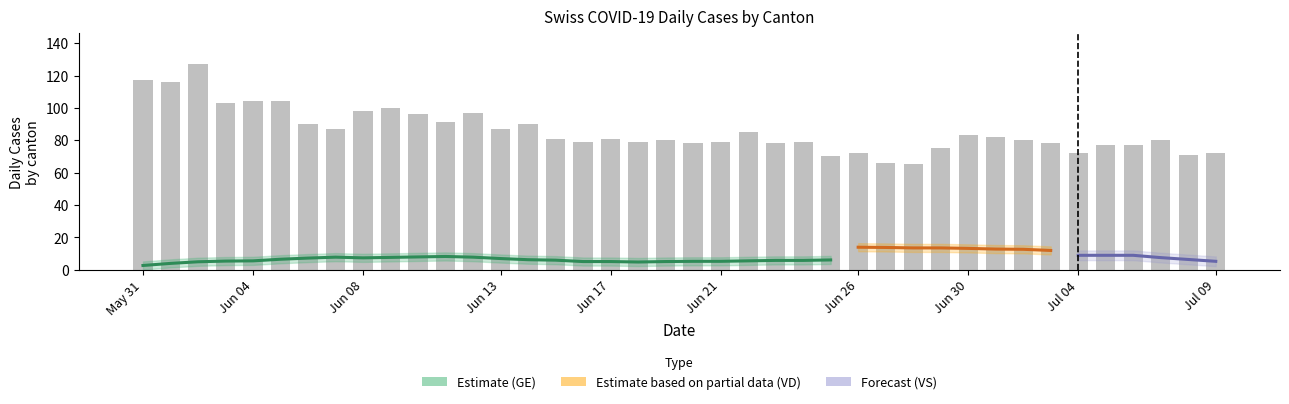

What is the total value across all series at 20?

124